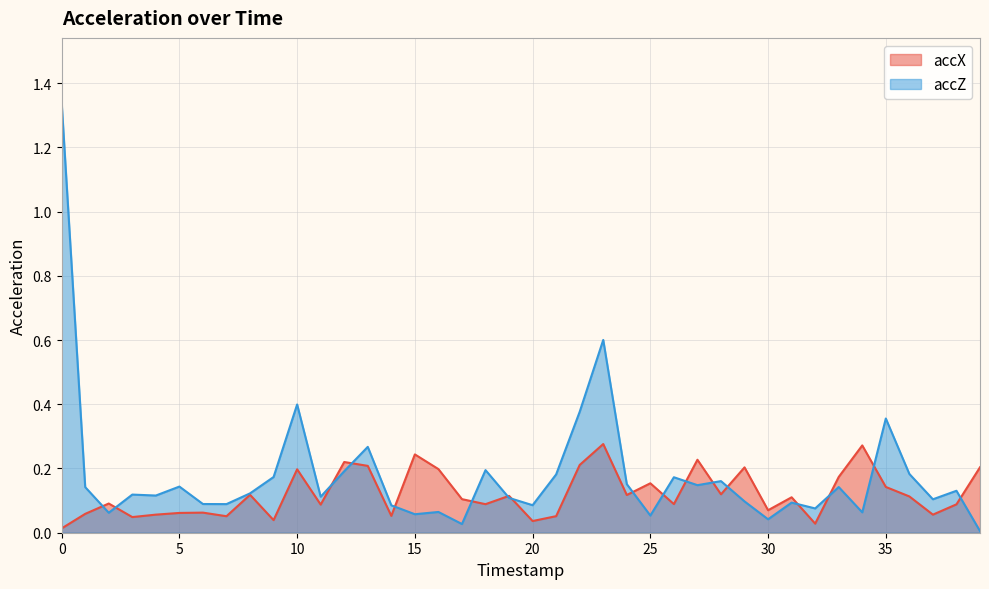

Where is accZ nearest to the value 0?

39